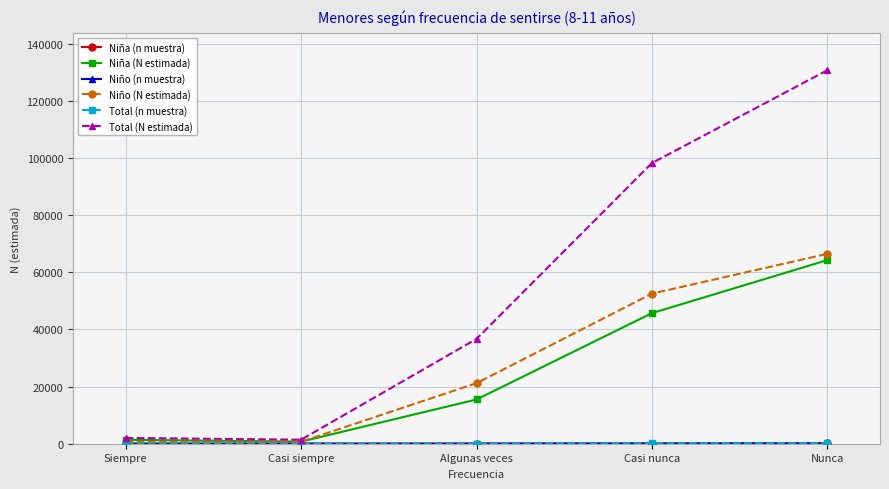

What is the label of the 3rd point from the left?

Algunas veces